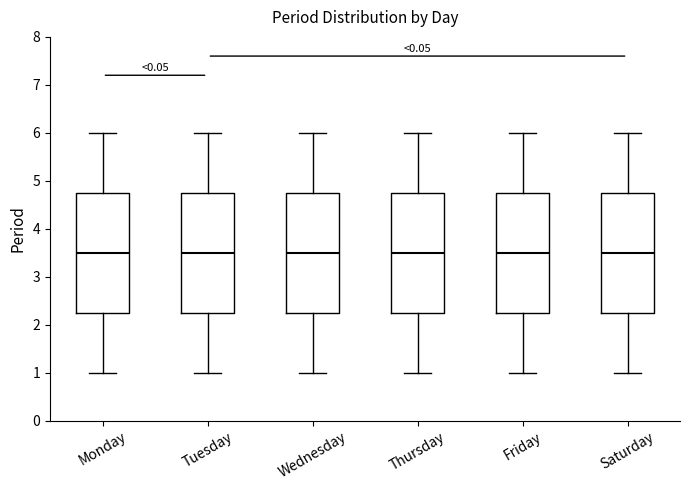

Where does the upper whisker of the box for Tuesday end on the y-axis? The values are not printed on the chart, so give them approximately, as read against the axis.

6.0